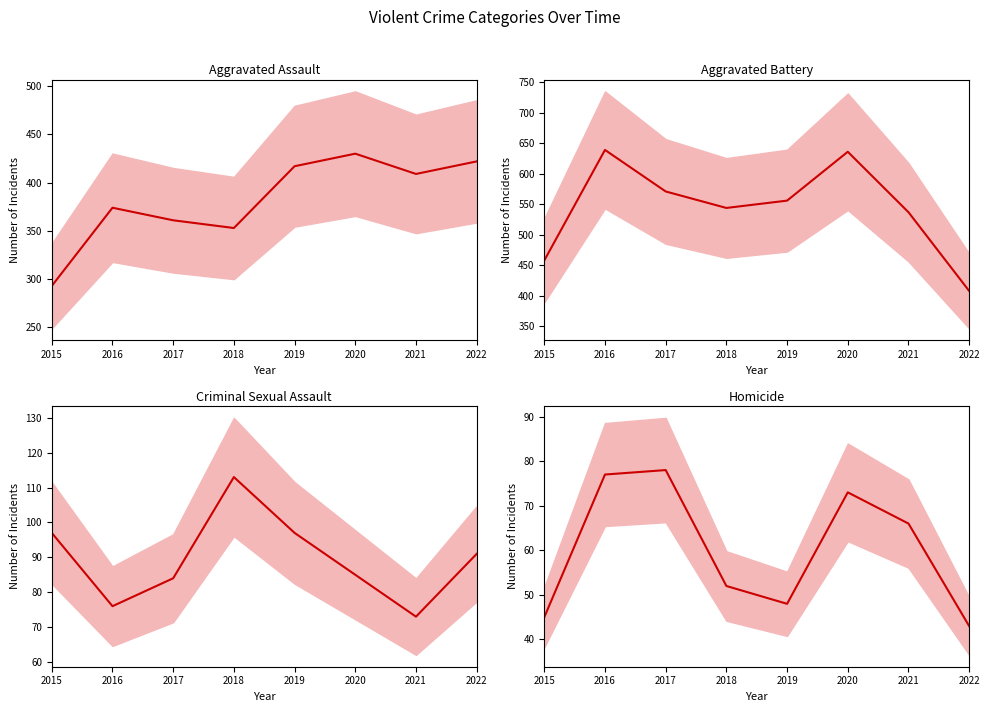

Between 2019 and 2020, which series saw the biggest shift?

Aggravated Battery (mean)